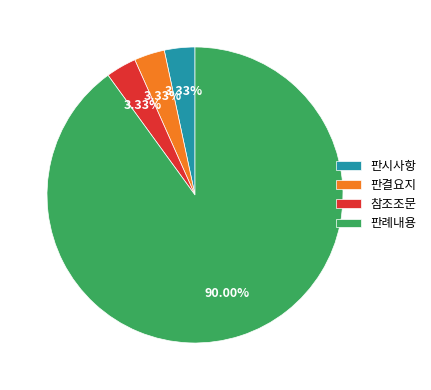

Which slice is the largest?

판례내용